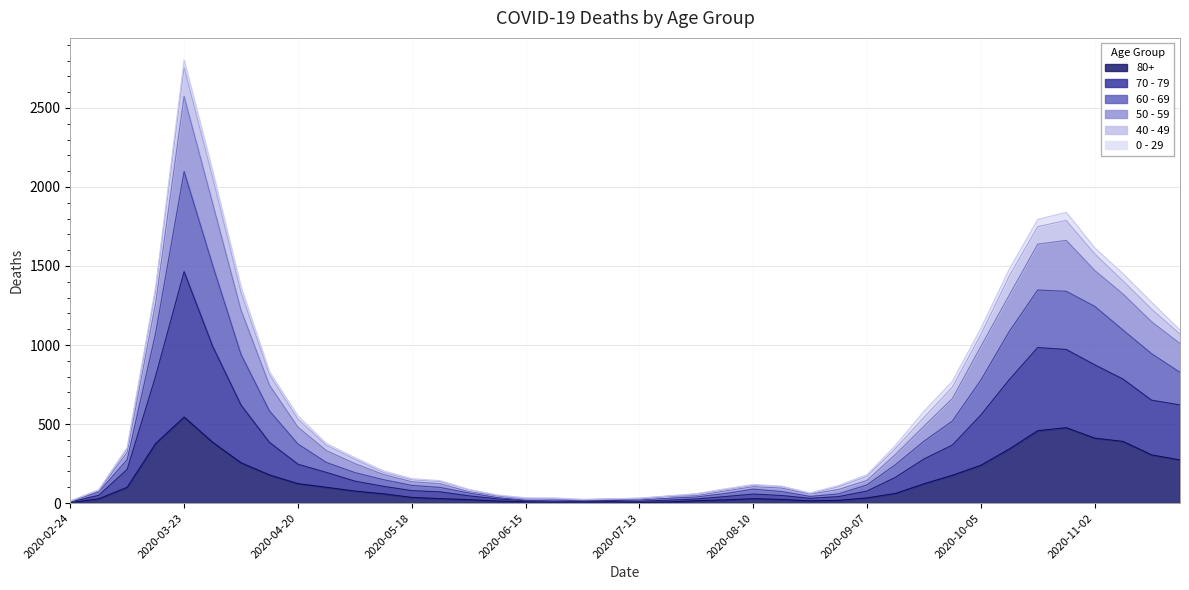

At which category does 50 - 59 reach its first local peak?

2020-03-23